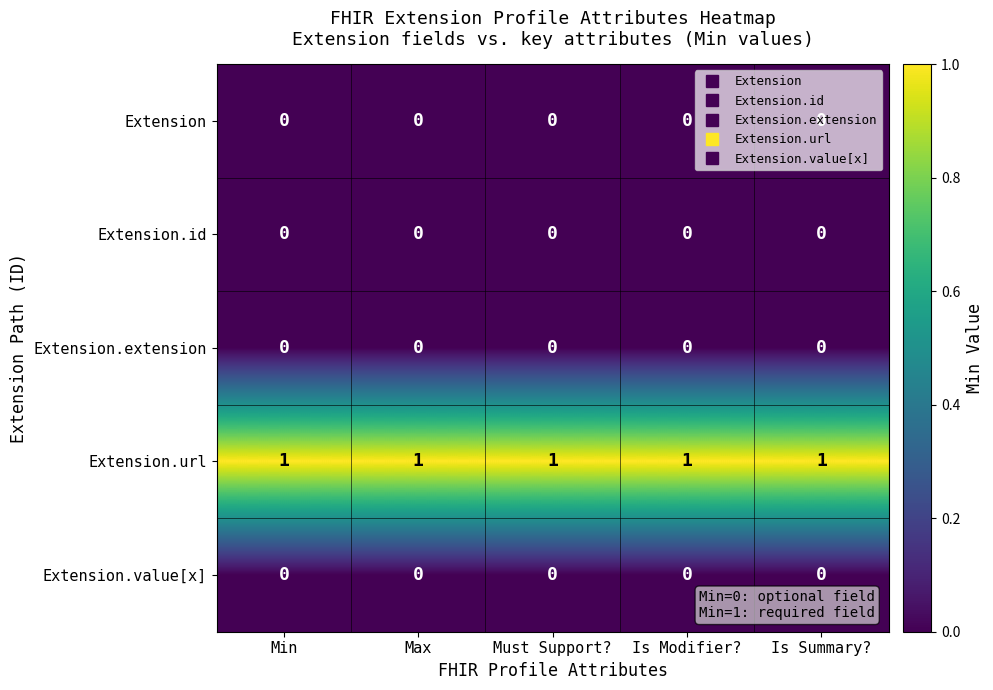

What is the spread (max minus min) of values at Max?

1